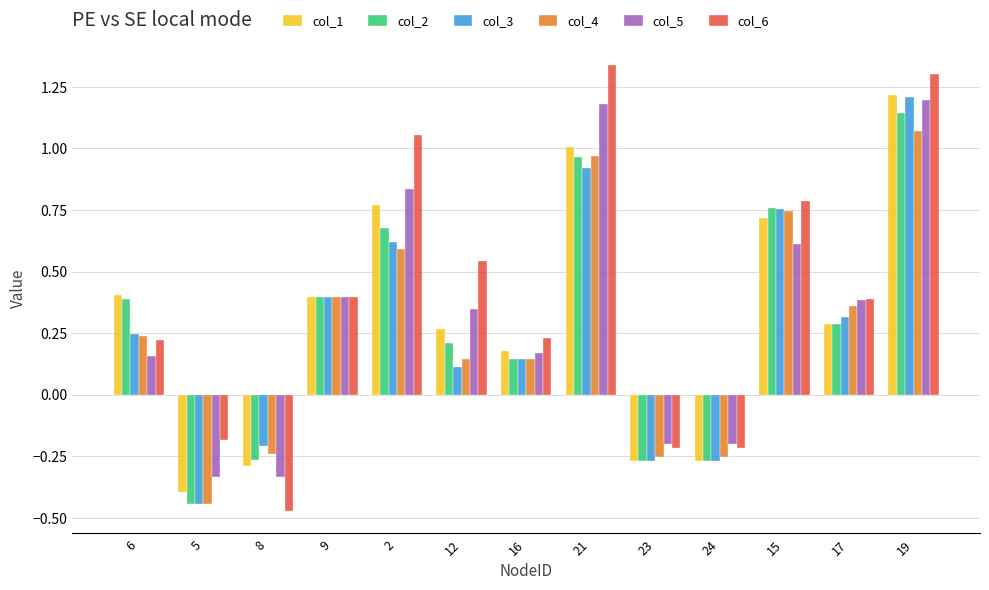

Read the col_3 value at 21.

0.9